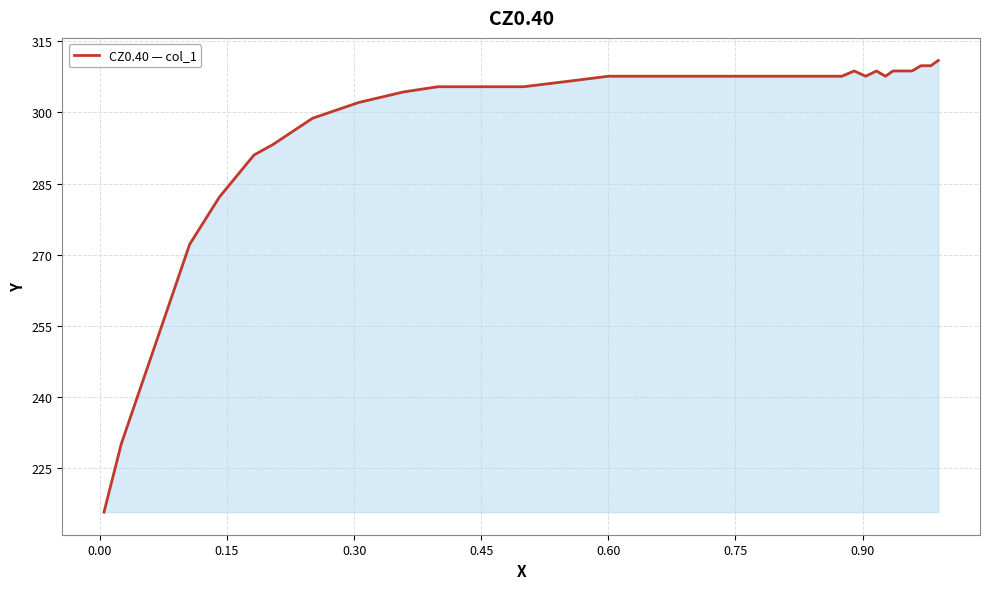

The chart shows a value of 210.7 at 19. True or false?

False